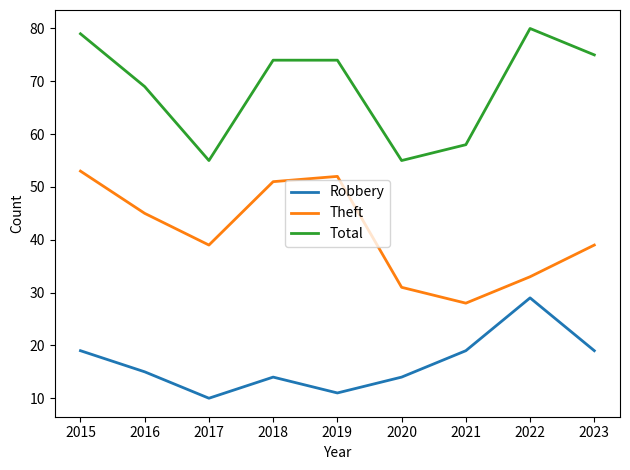

True or false: Robbery and Theft cross at least once.

False